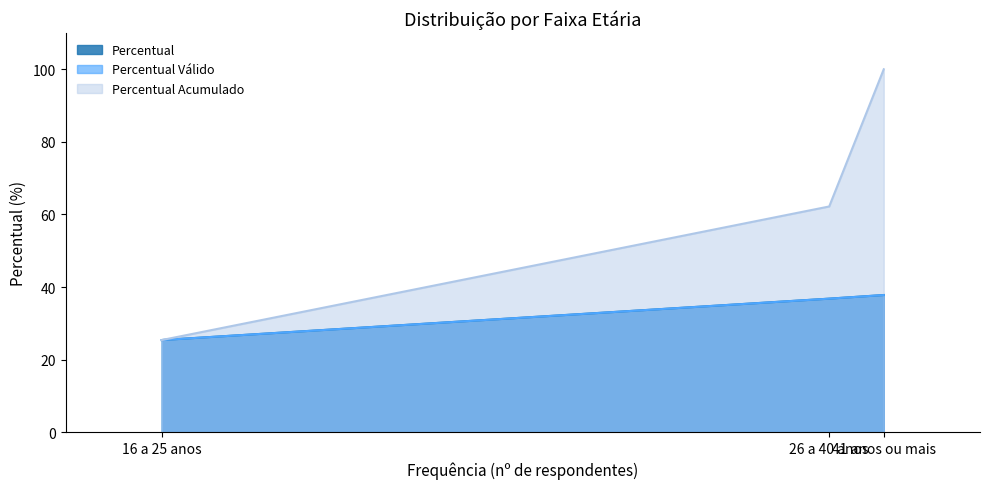

The Percentual Válido series shows 11.1 at 26 a 40 anos. True or false?

False